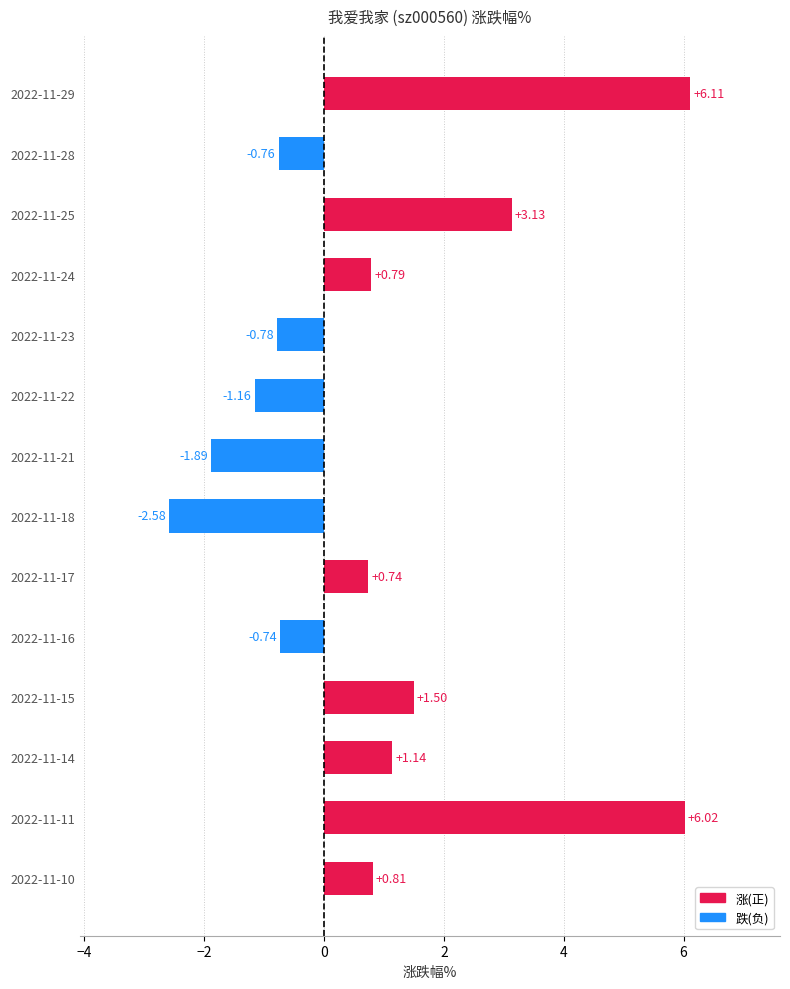

What is the difference between the maximum and minimum values?

8.7